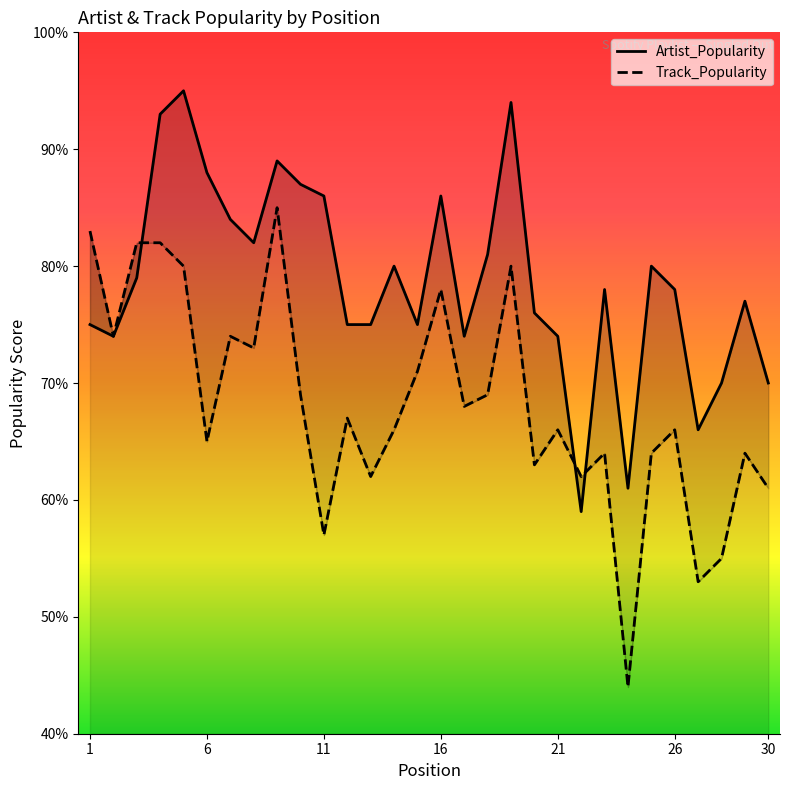

List the series in order of their peak value, lowest first.

Track_Popularity, Artist_Popularity